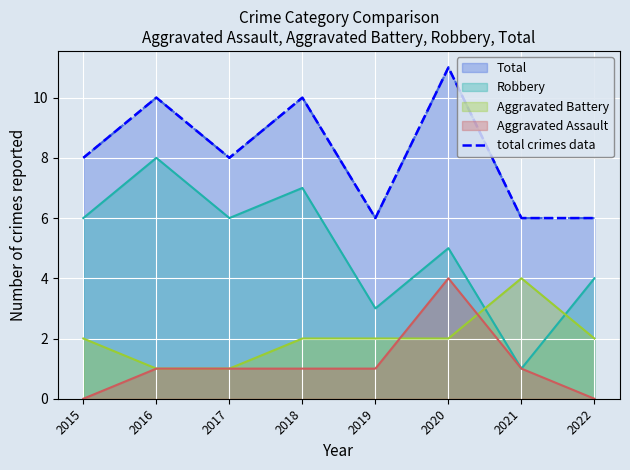

What is the sum of all values?

65